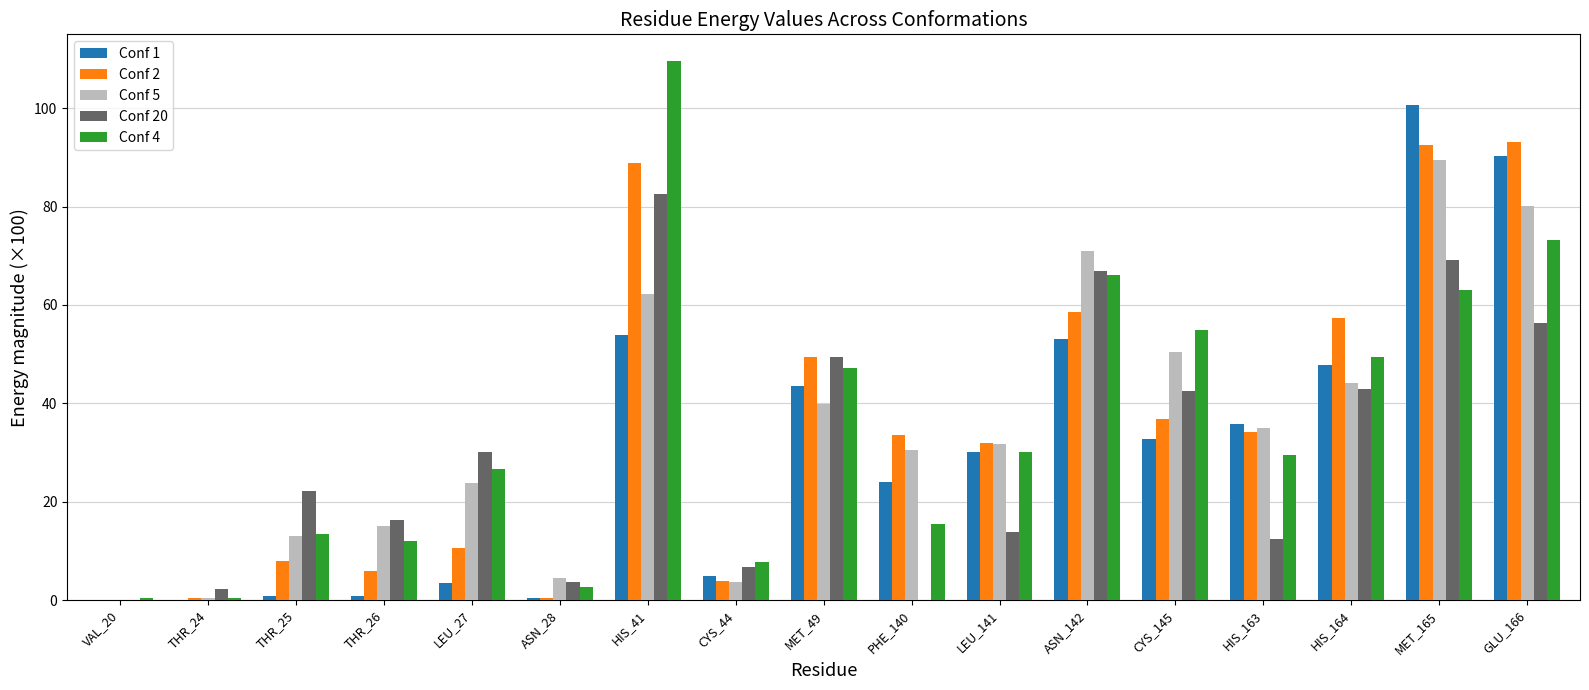

Which category has the highest value in the Conf 4 series?

HIS_41